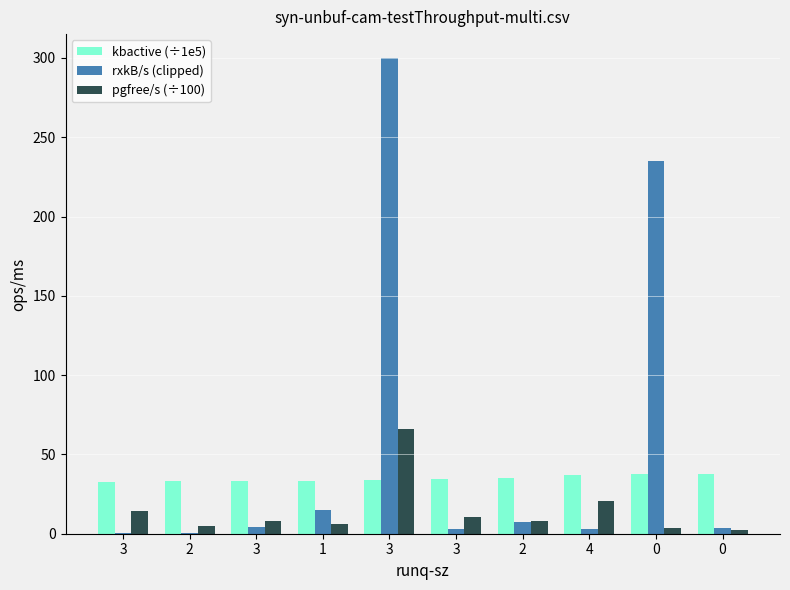

What is the maximum value shown in the chart?

300.0